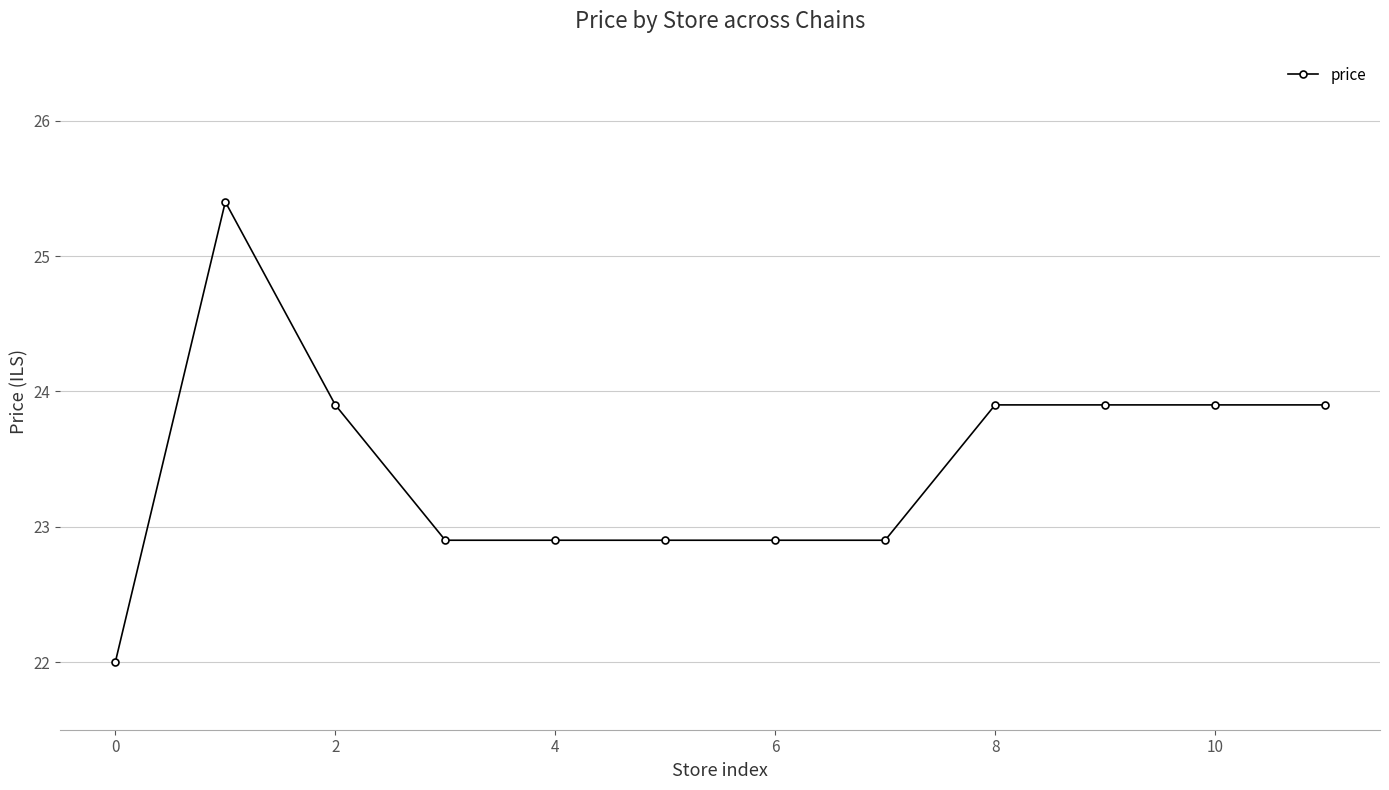

Reading left to right, transcribe all the data shown in this chart.

22.0	25.4	23.9	22.9	22.9	22.9	22.9	22.9	23.9	23.9	23.9	23.9